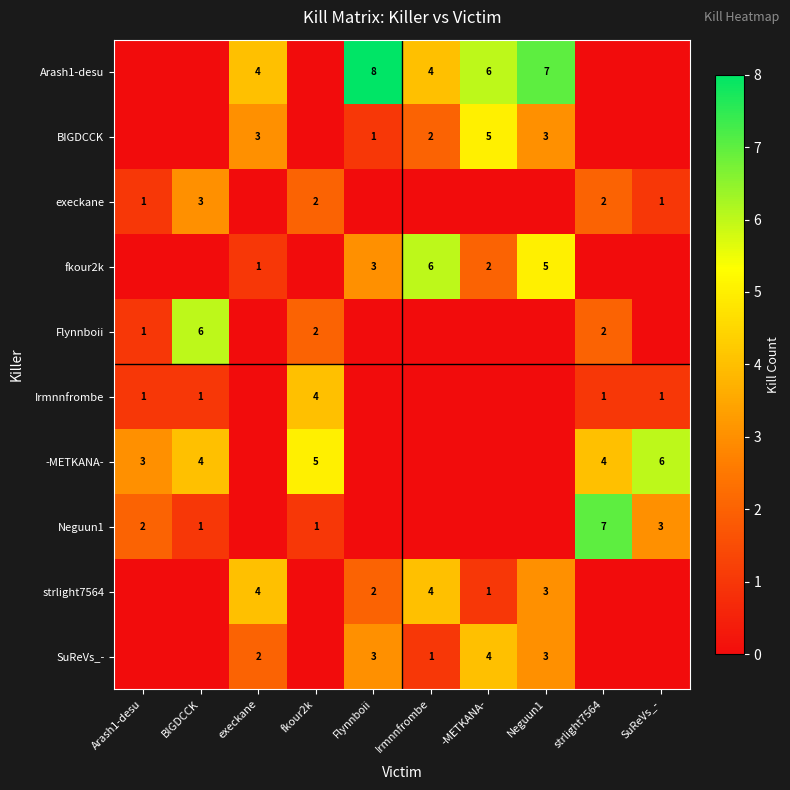

True or false: strlight7564 has a value of 4 at execkane.

True